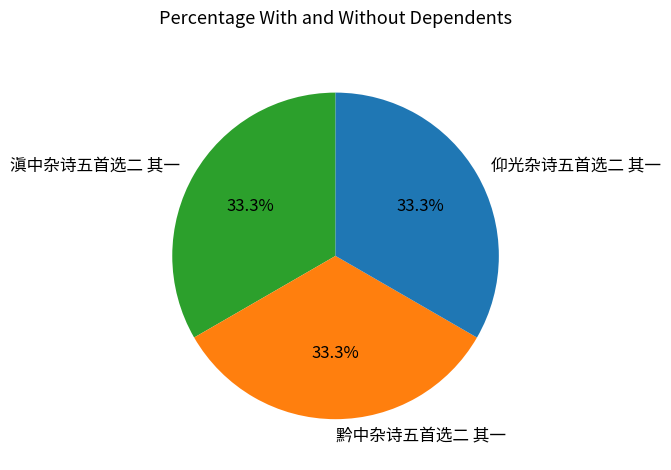

What portion of the pie excludes 仰光杂诗五首选二 其一?

66.7%